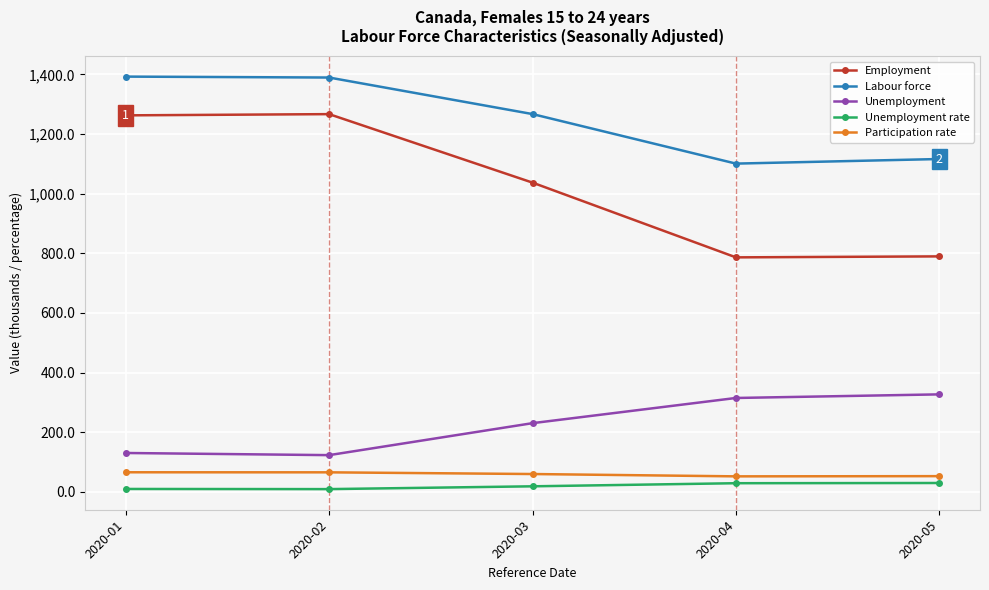

Which series has the largest range (max minus min)?

Employment